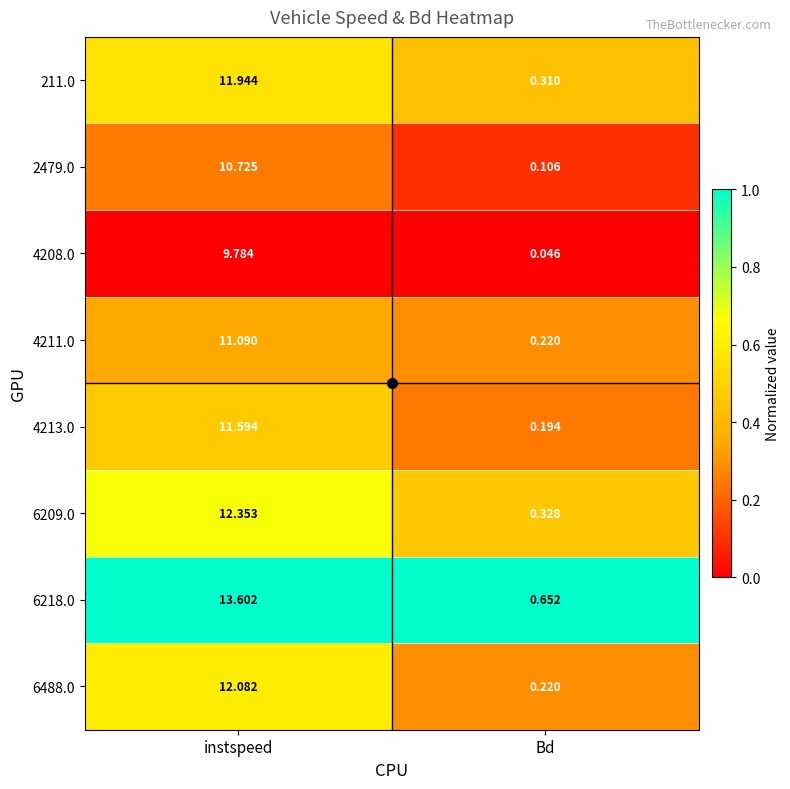

At which label does 4211.0 first exceed 11?

instspeed